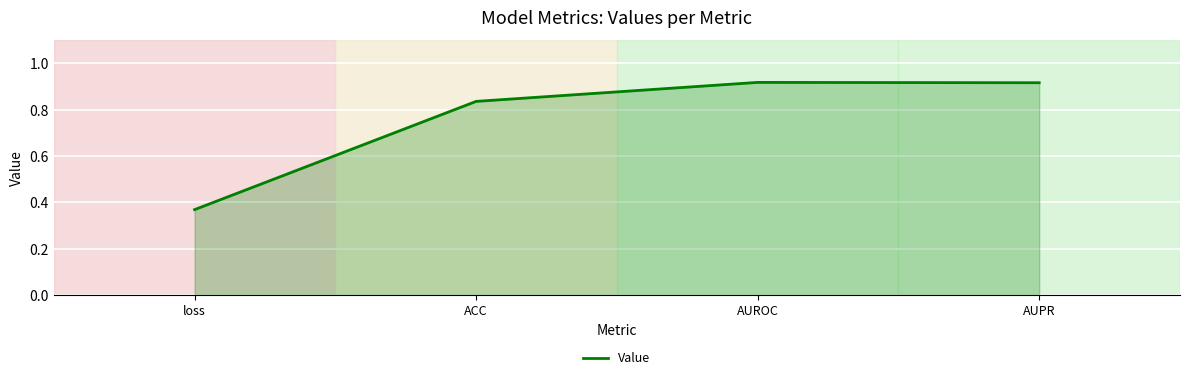

True or false: the data shows 0.6 at loss.

False